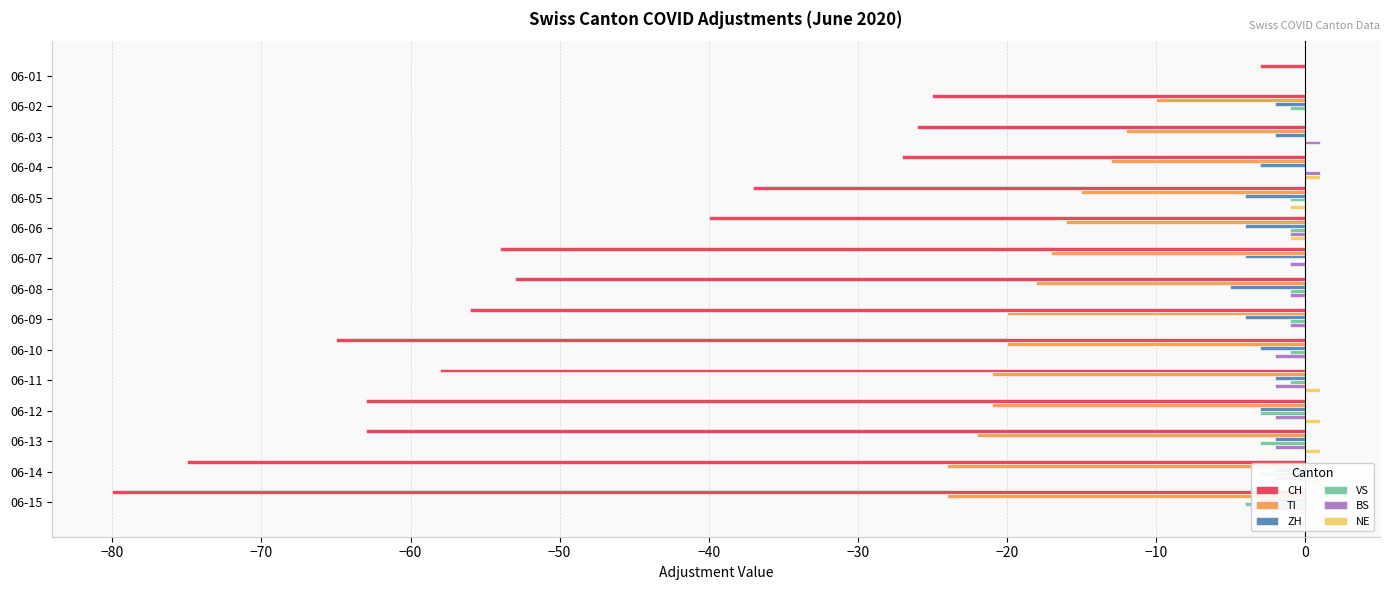

How many values in the NE series exceed 0?

5